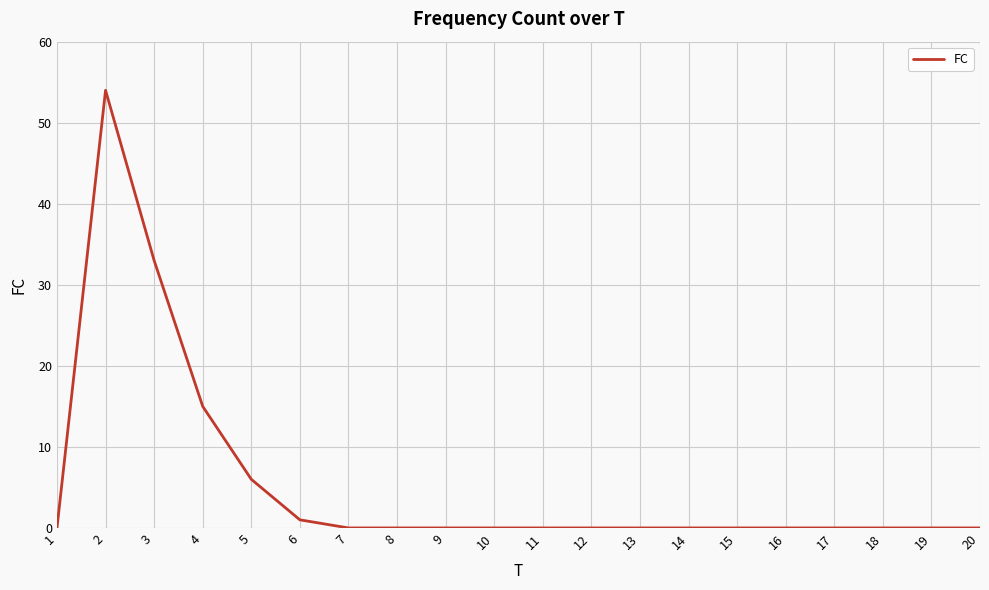

At which label is the value closest to 27?

3